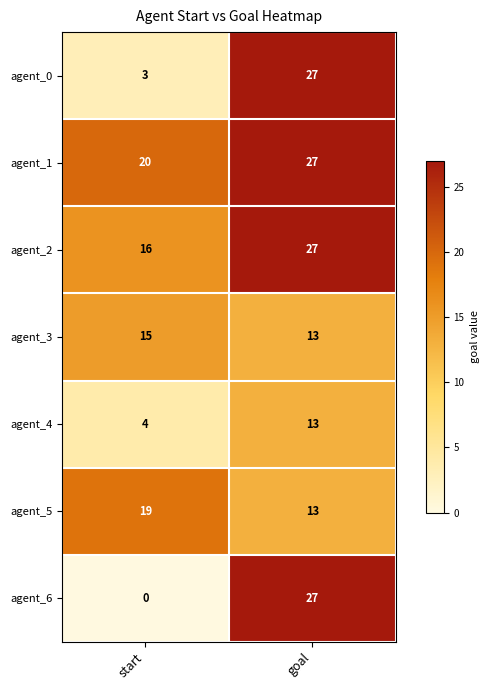

True or false: agent_6 has a value of 0 at start.

True